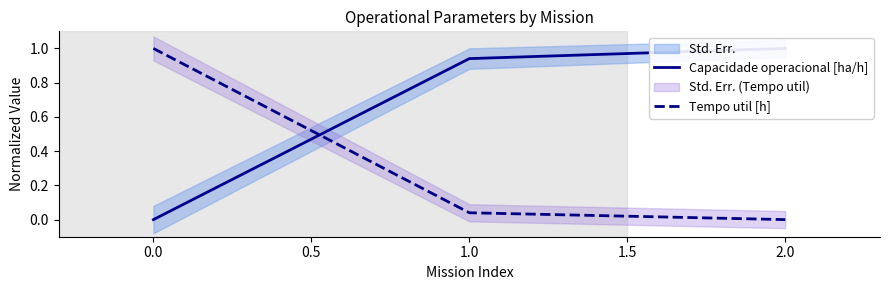

Which category has the lowest value in the Tempo util [h] series?

2.0